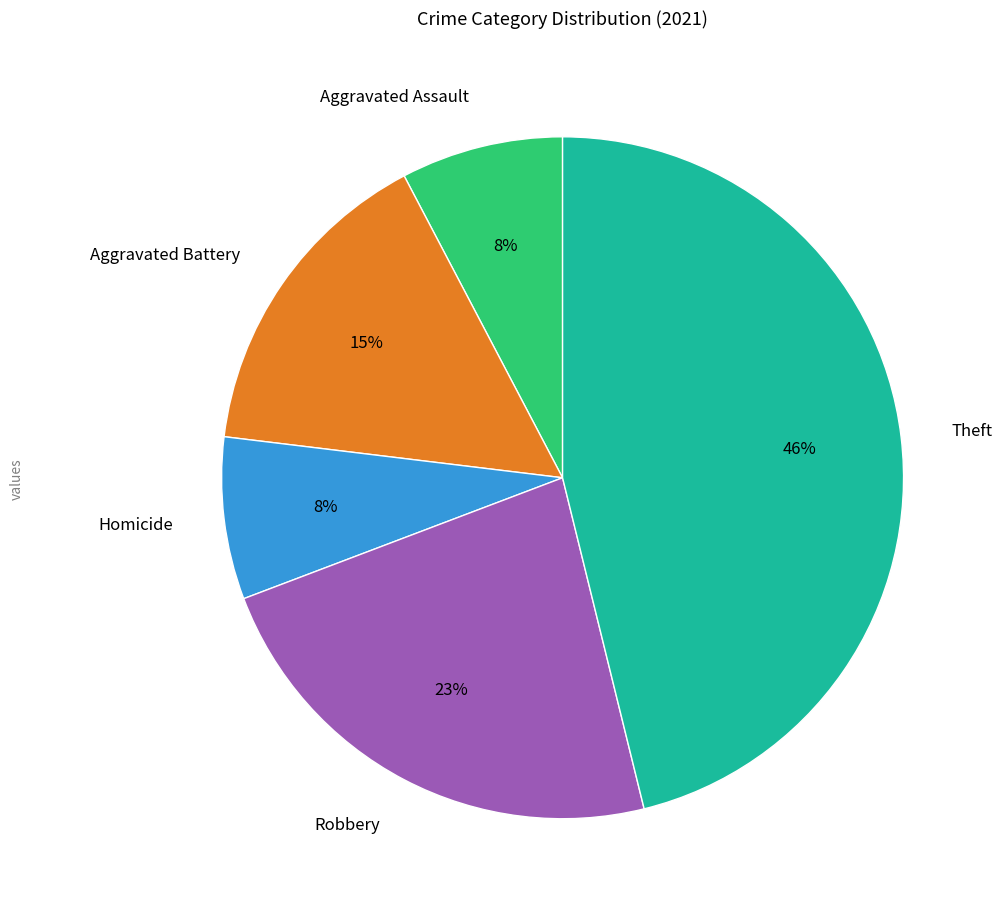

Approximately how many times larger is the value at Homicide compared to Aggravated Battery?

0.5